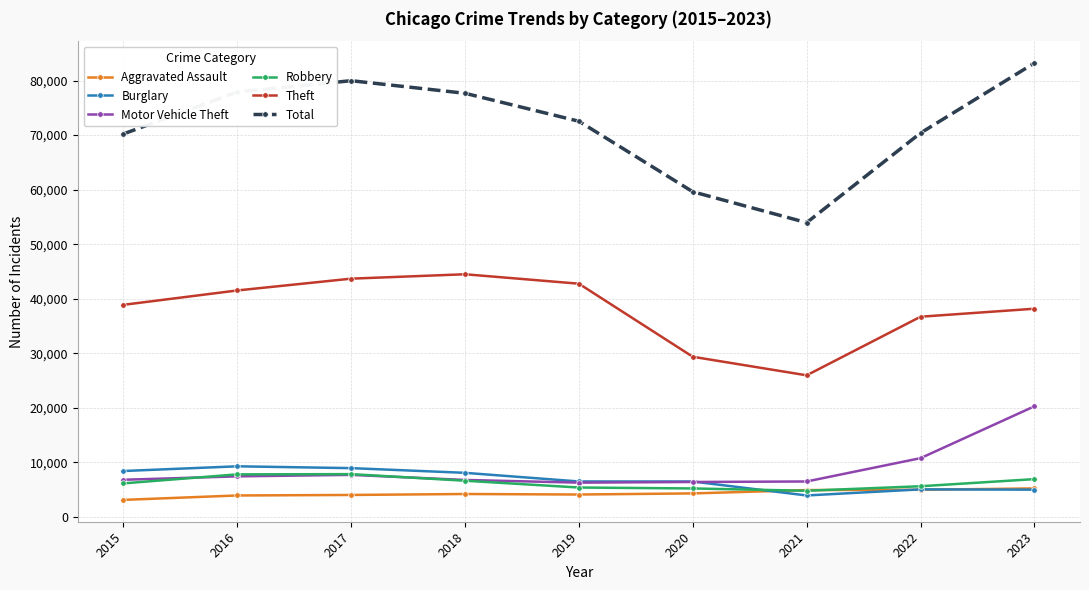

Is it true that Theft equals 13103 at 2018?

False